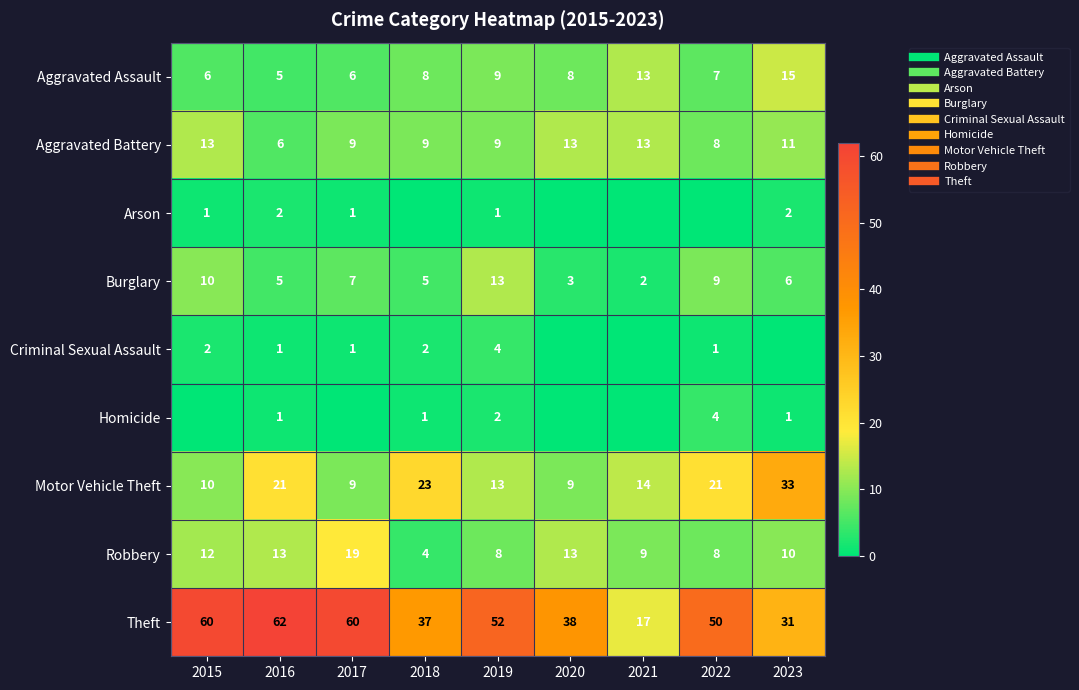

Which category has the highest value in the Aggravated Assault series?

2023